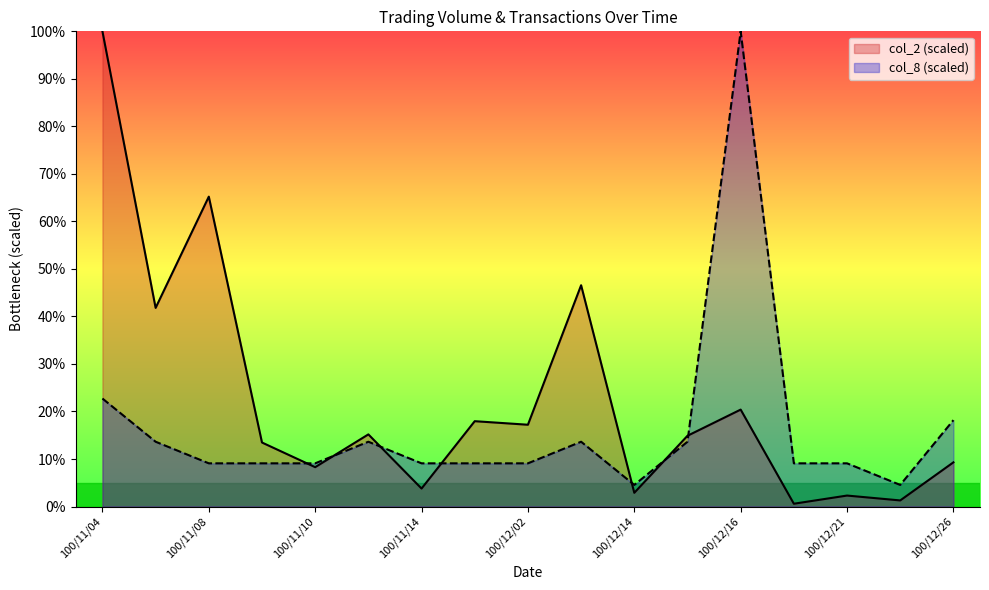

Between which two adjacent categories do col_2 and col_8 first intersect?

100/11/09 and 100/11/10